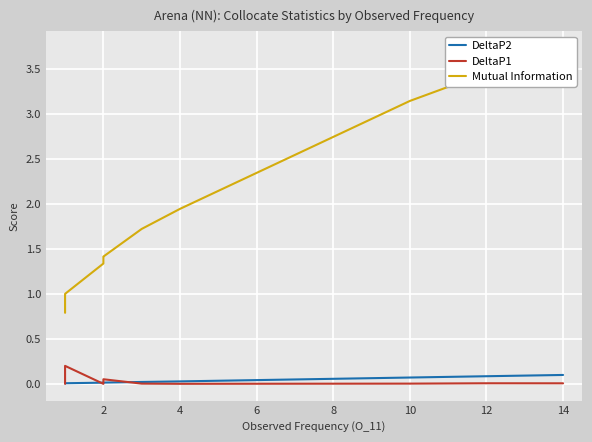

In DeltaP1, how many points are higher than both neighbors (excluding endpoints)?

3